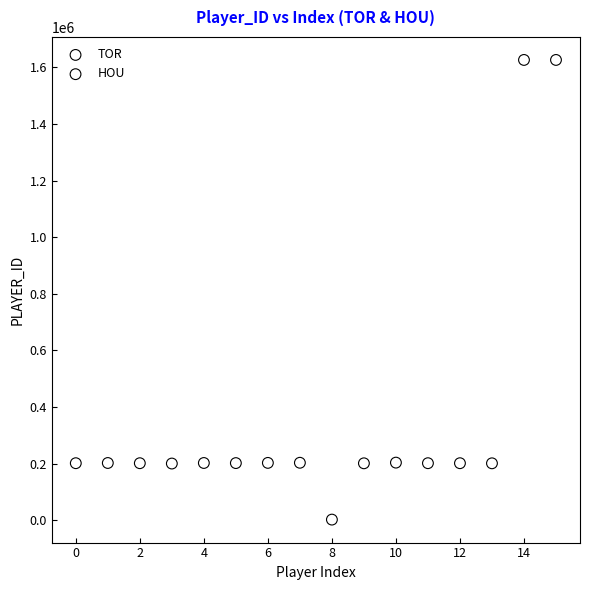

Which series contains the highest Y value?

HOU